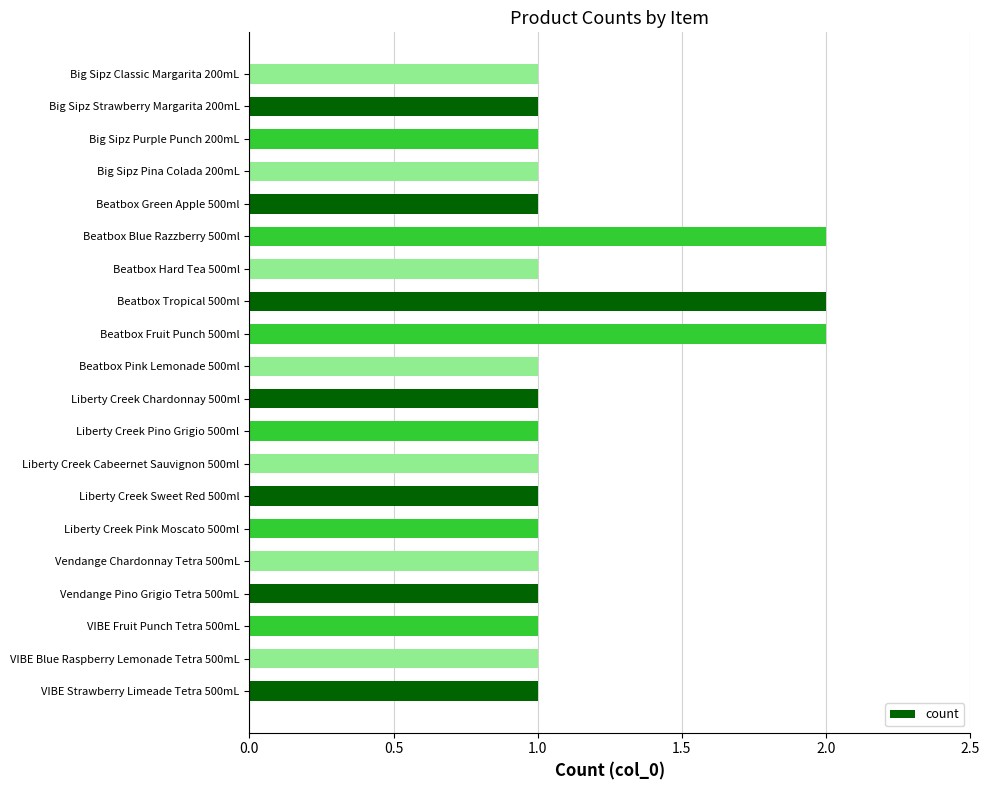

What is the sum of the values at VIBE Strawberry Limeade Tetra 500mL and Beatbox Blue Razzberry 500ml?

3